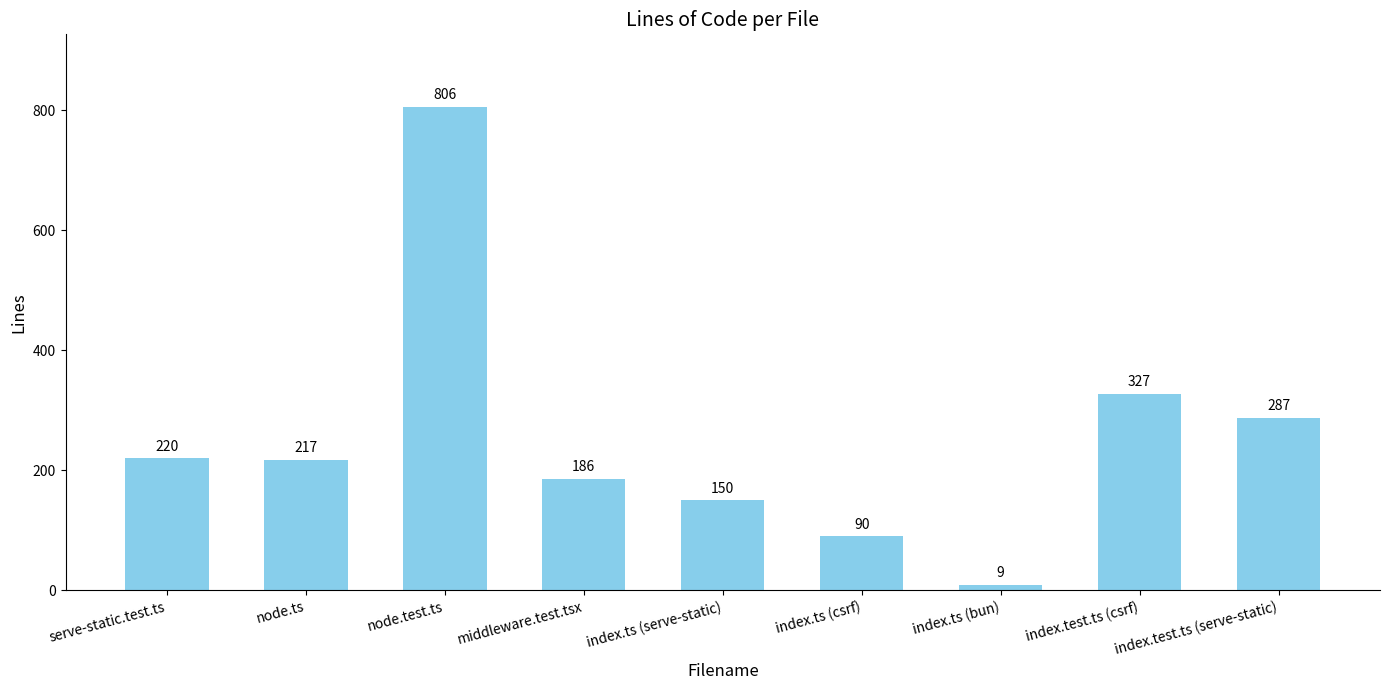

What is the change in value from index.ts (csrf) to index.test.ts (serve-static)?

+197